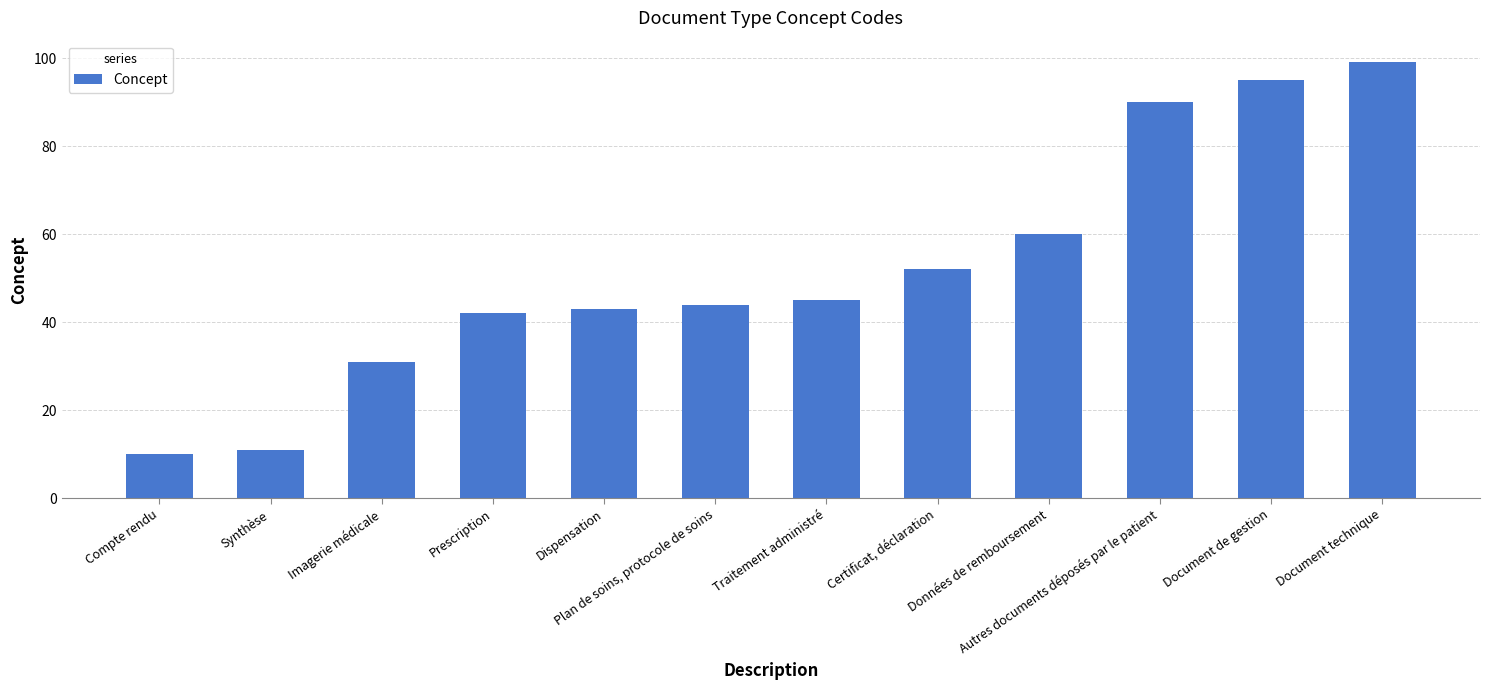

Count the number of categories in the chart.

12